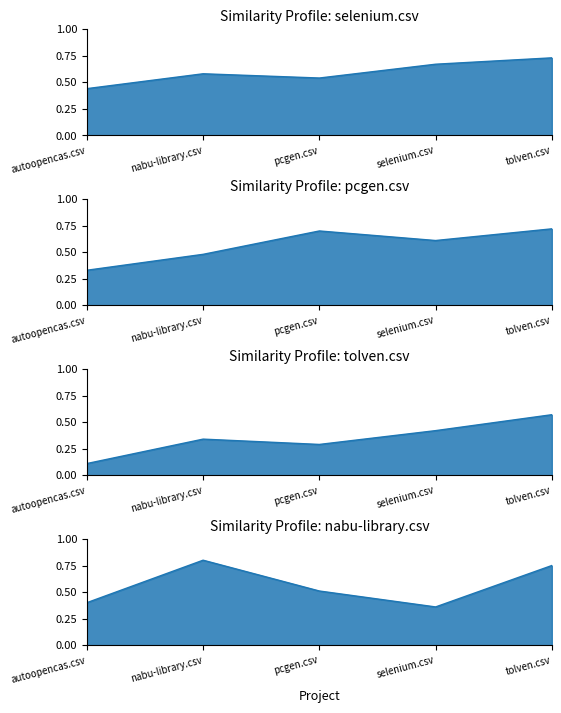

Which series has the largest range (max minus min)?

tolven.csv_line